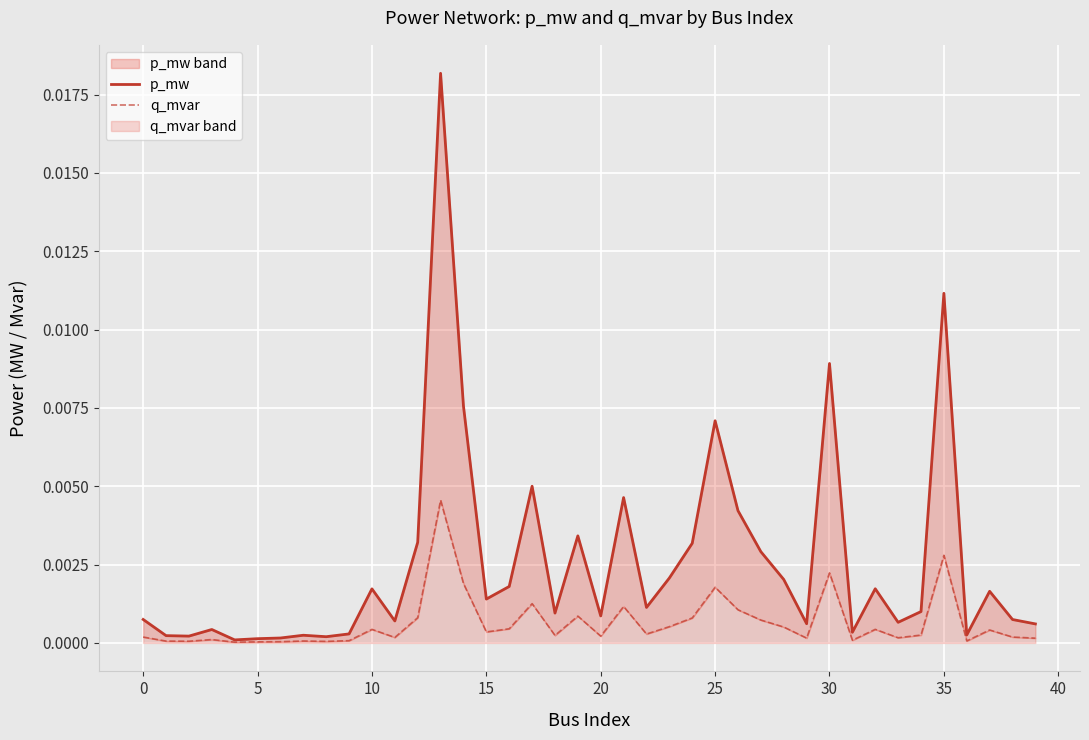

The value of p_mw at 28 is 0.0. True or false?

False